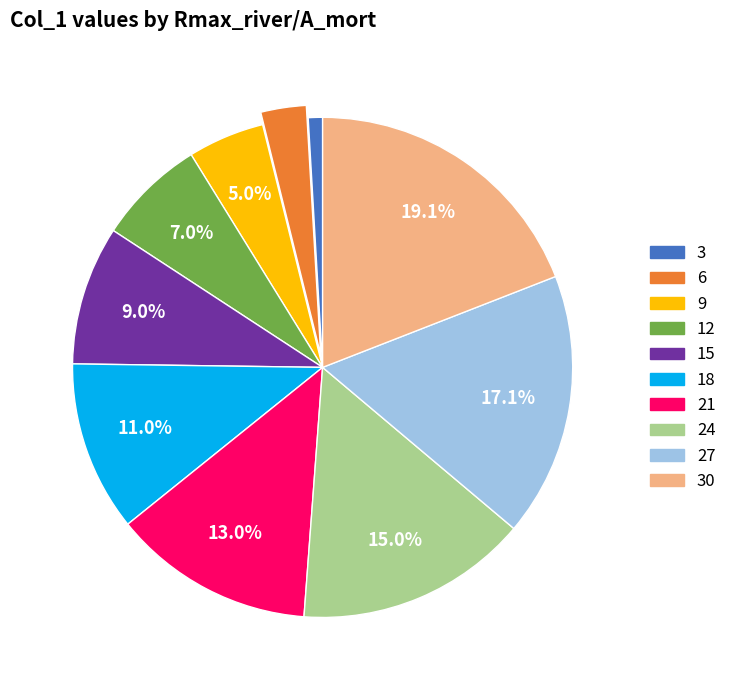

Is there any slice that represents more than half of the pie?

No